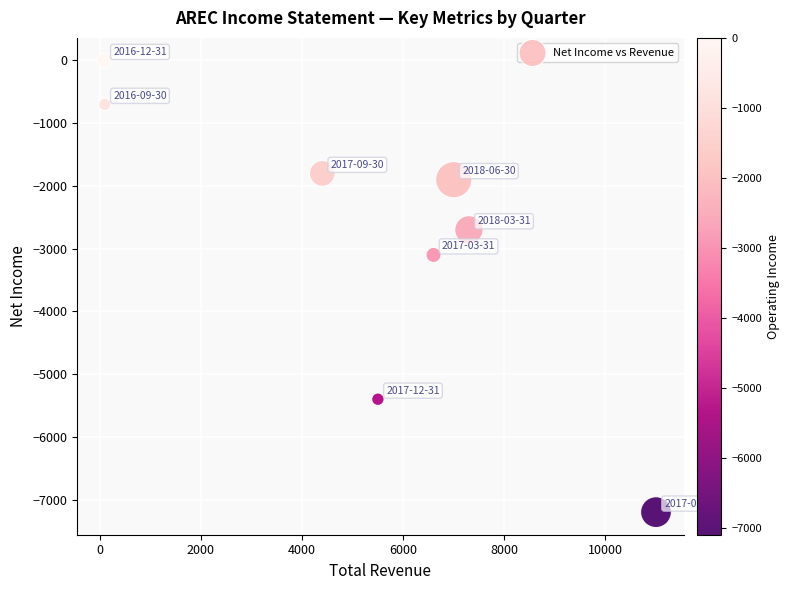

What is the range of X values (max minus min)?

10900